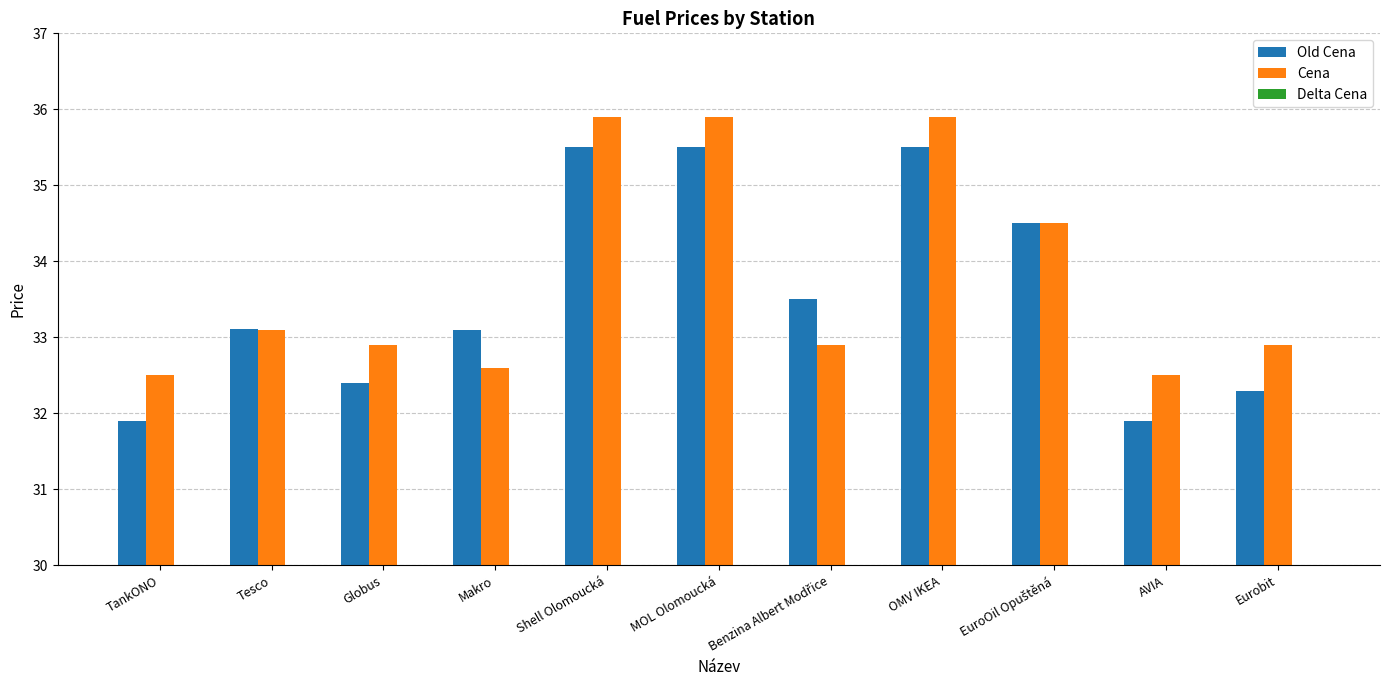

Which category has the lowest value in the Old Cena series?

TankONO